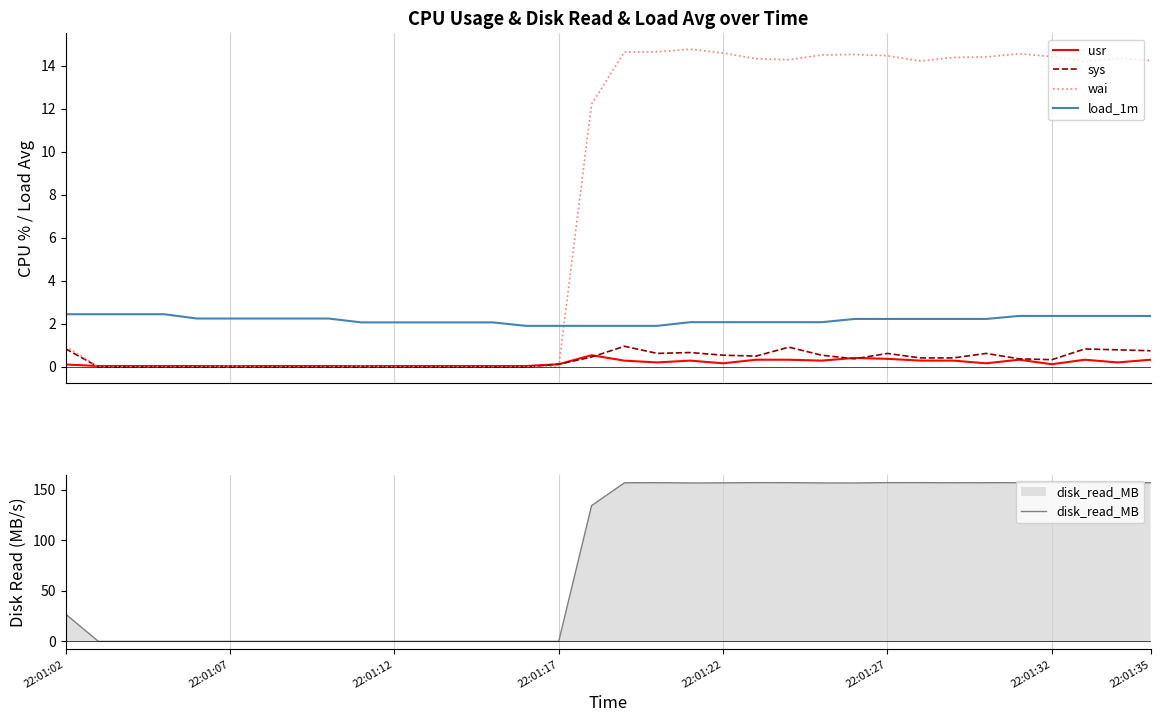

True or false: load_1m and sys cross at least once.

False